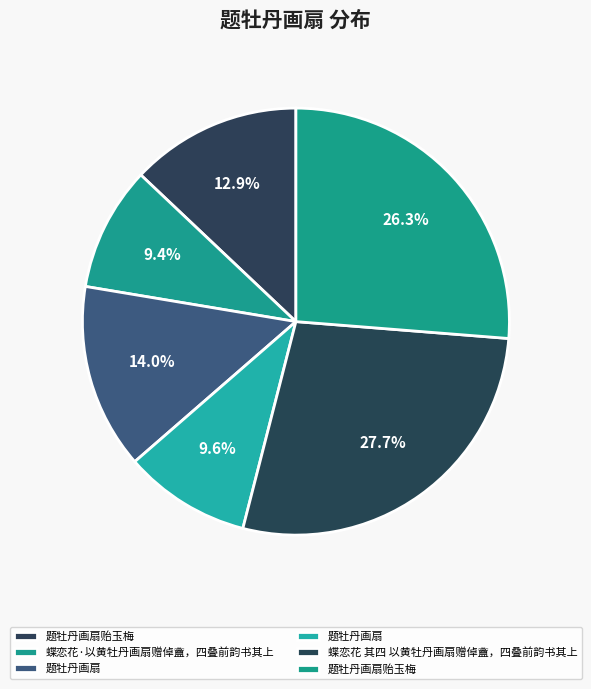

Count the number of slices in the pie.

6